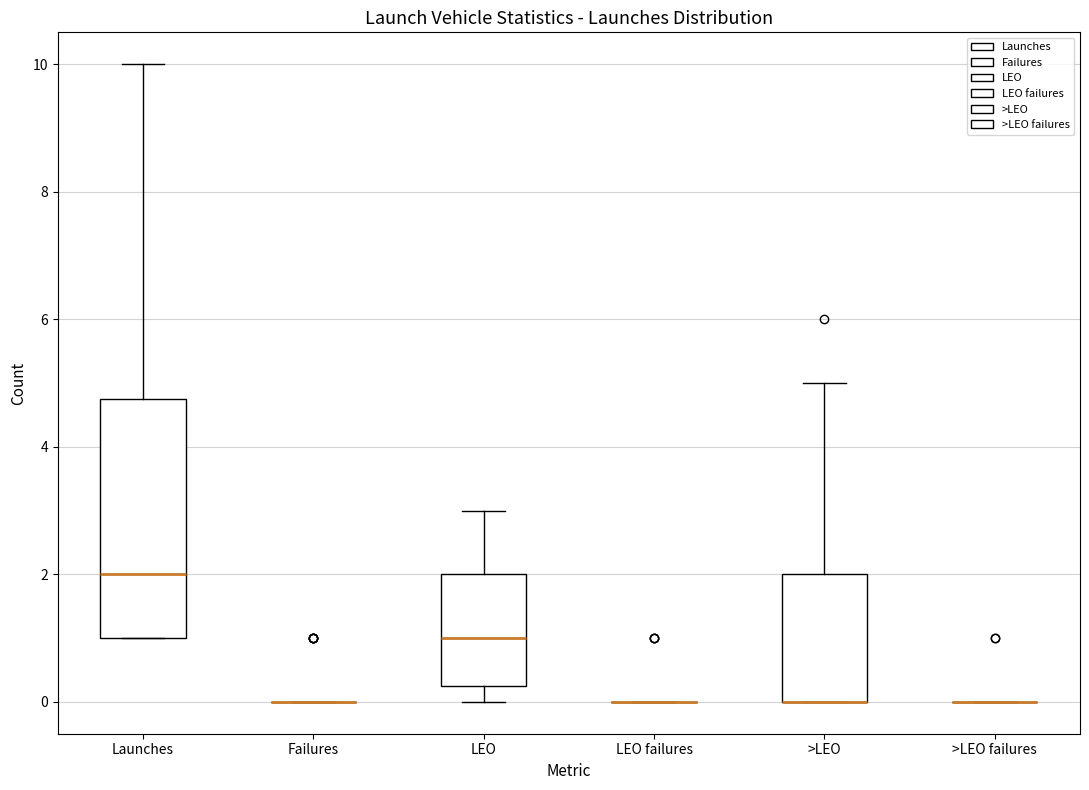

Where does the median line of the box for LEO sit on the y-axis? The values are not printed on the chart, so give them approximately, as read against the axis.

1.0